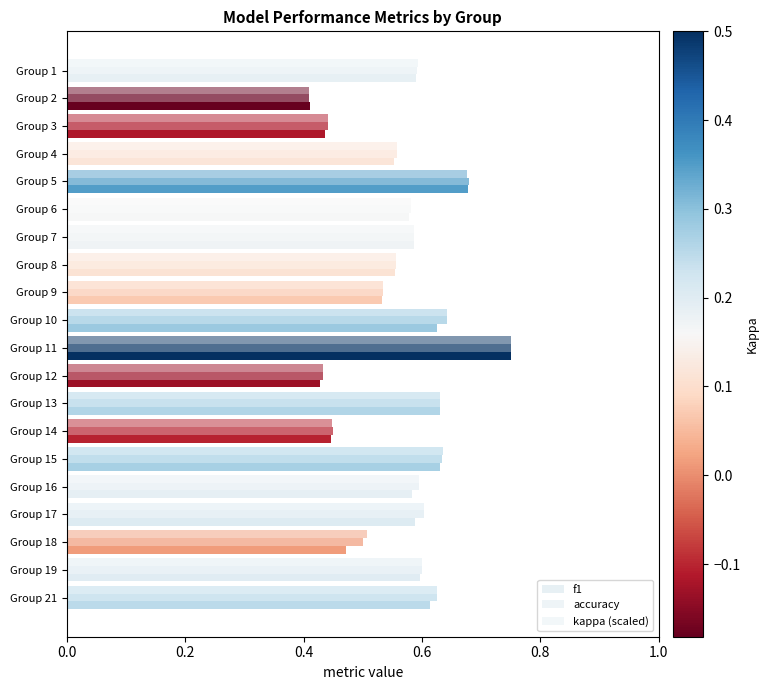

How many data points does each series have?

20